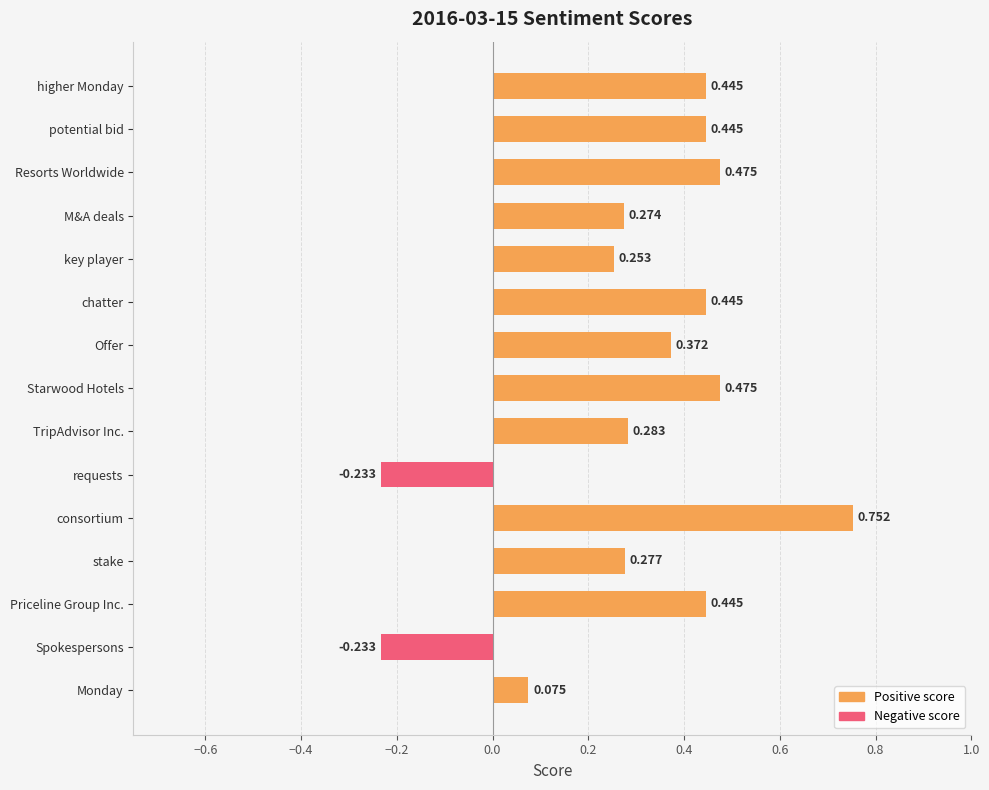

What is the label of the 3rd bar from the top?

Resorts Worldwide